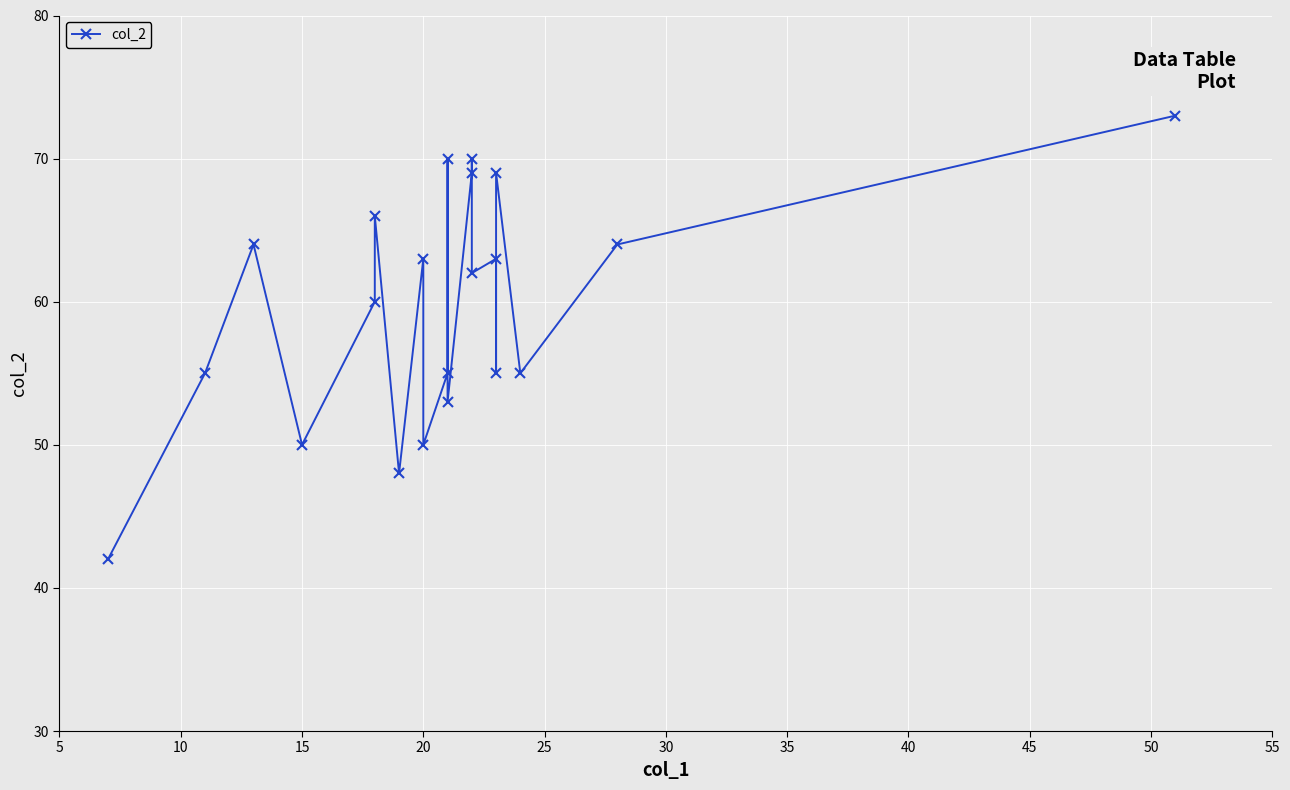

At which category does the data reach its first local valley?

15